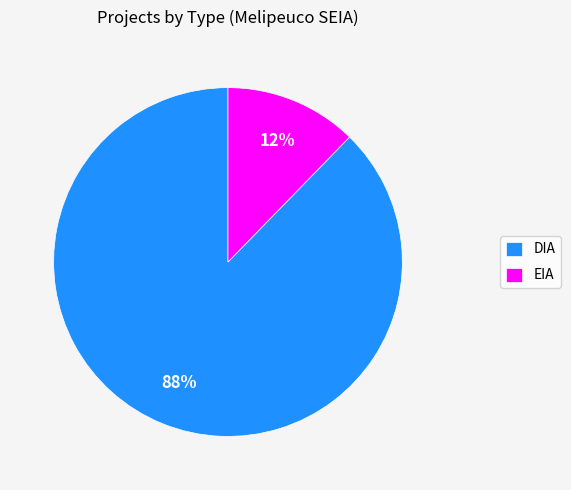

Which slice represents more than half of the pie?

DIA